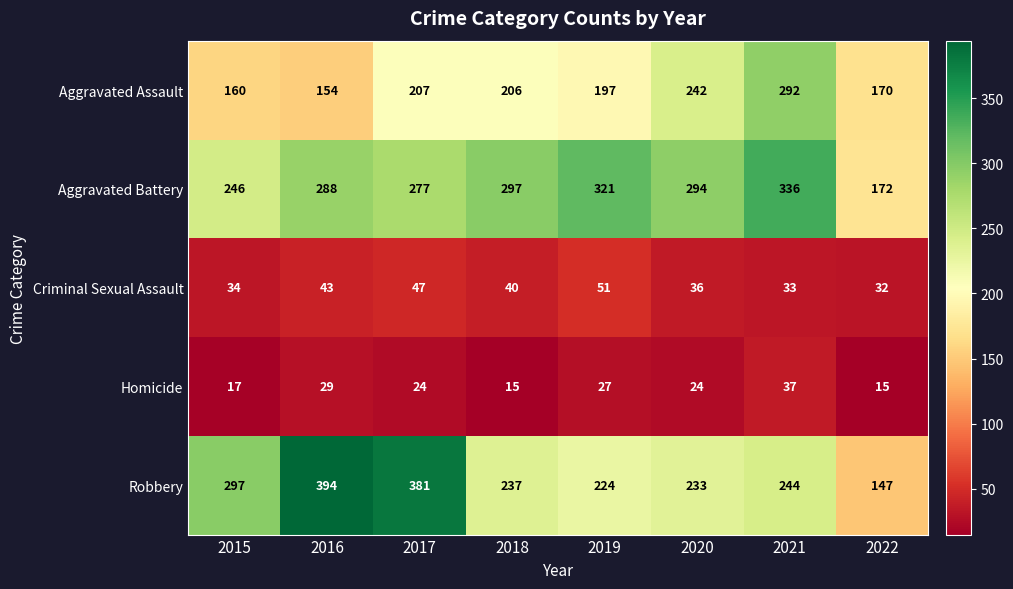

Where is Aggravated Battery nearest to the value 254?

2015